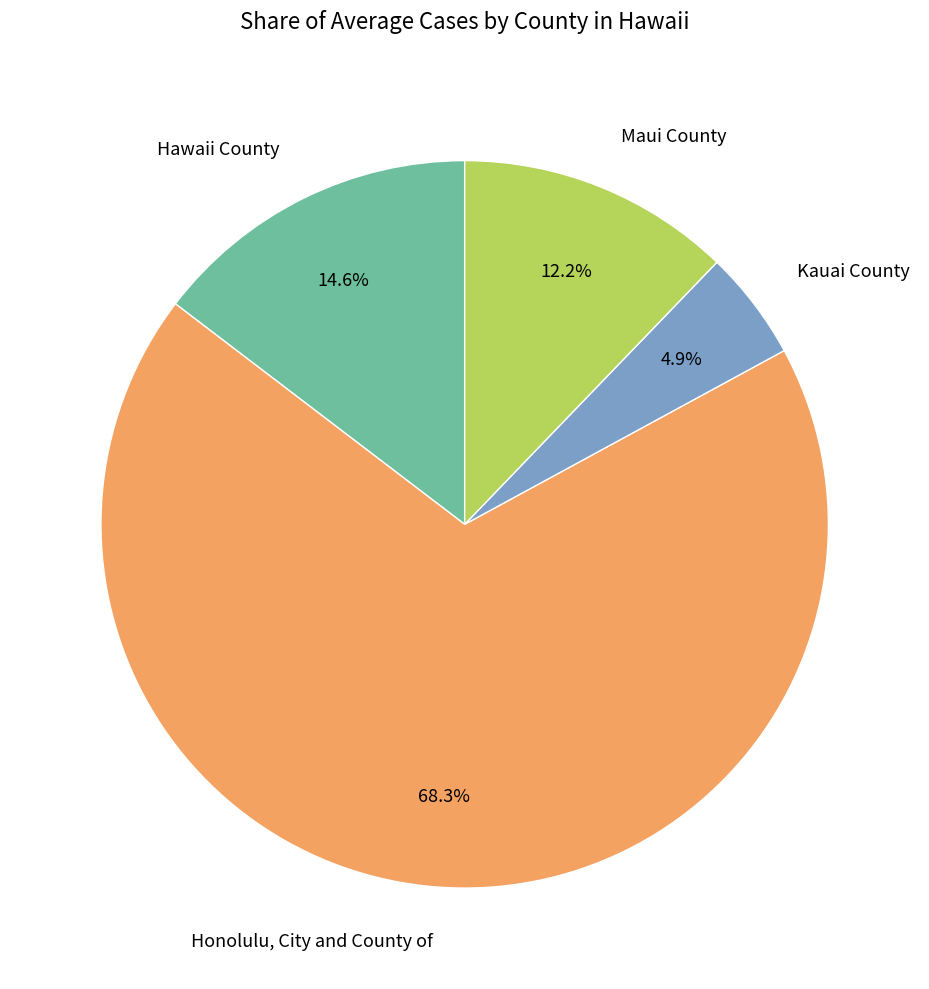

Which slice is the smallest?

Kauai County